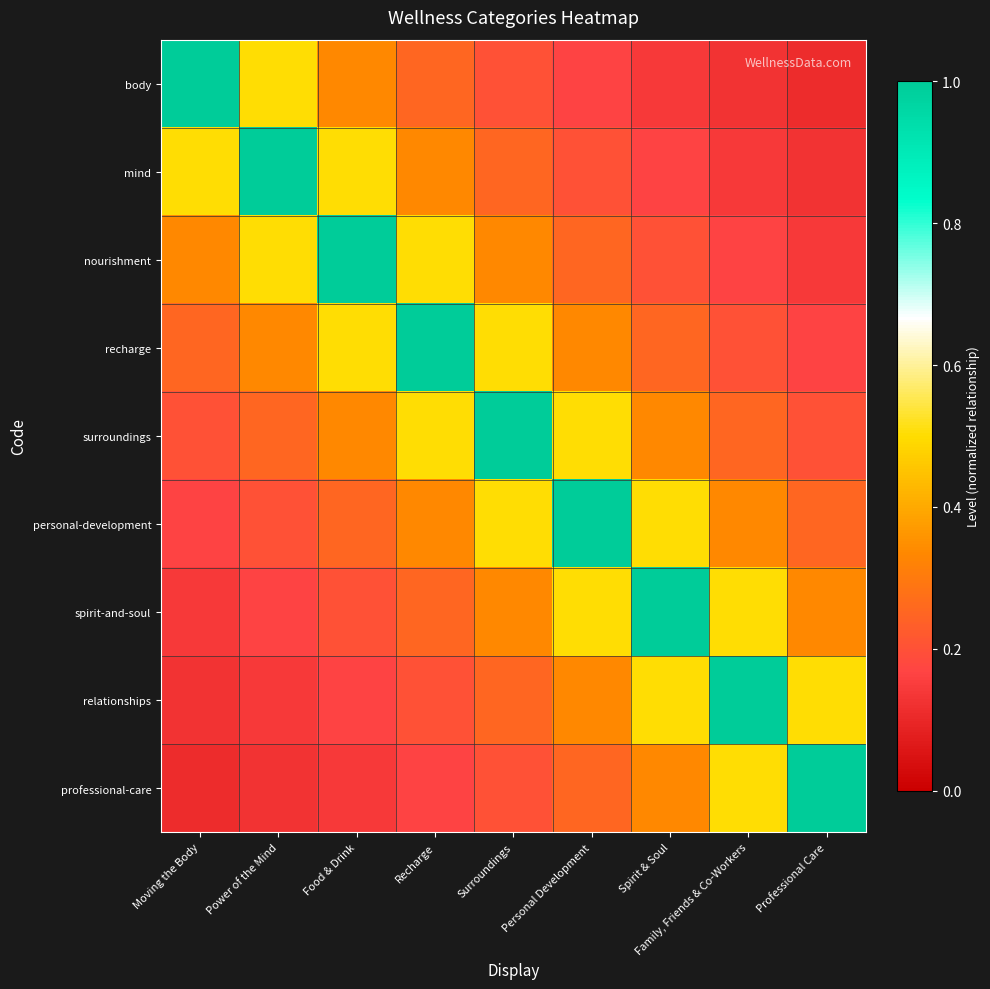

What is the maximum value shown in the chart?

1.0